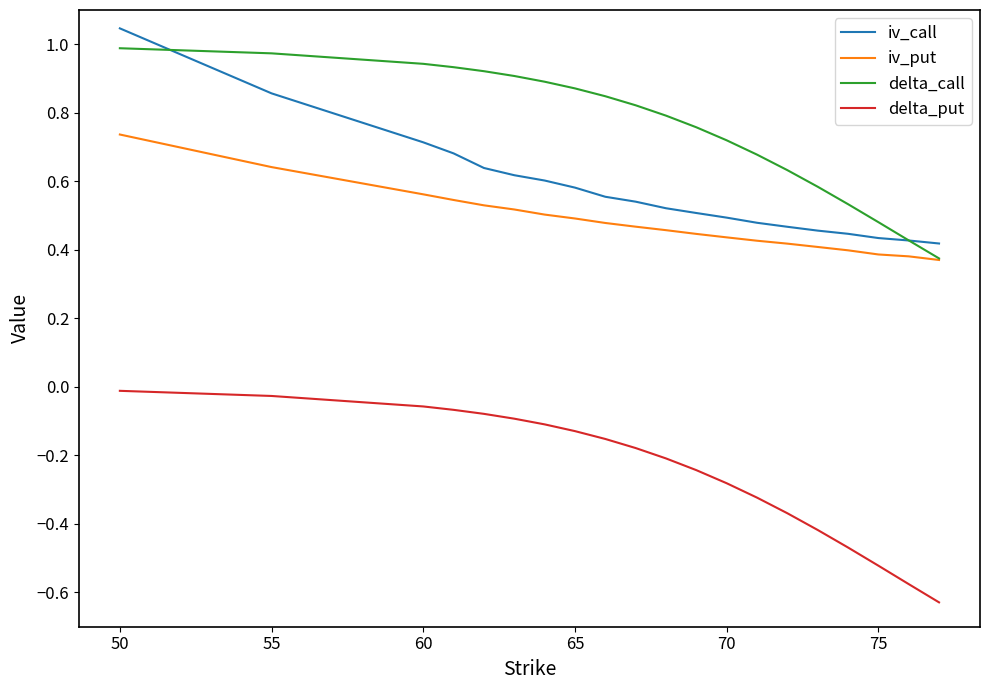

True or false: iv_call and delta_put intersect in this chart.

False